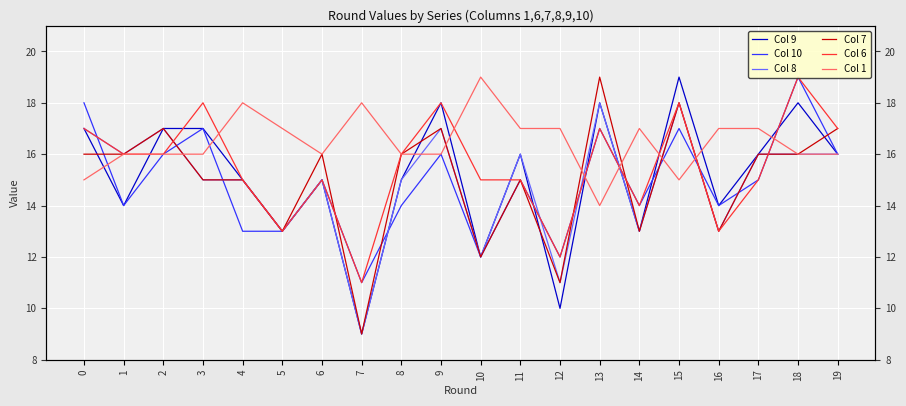

What is the difference between the maximum and minimum values in the Col 7 series?

10